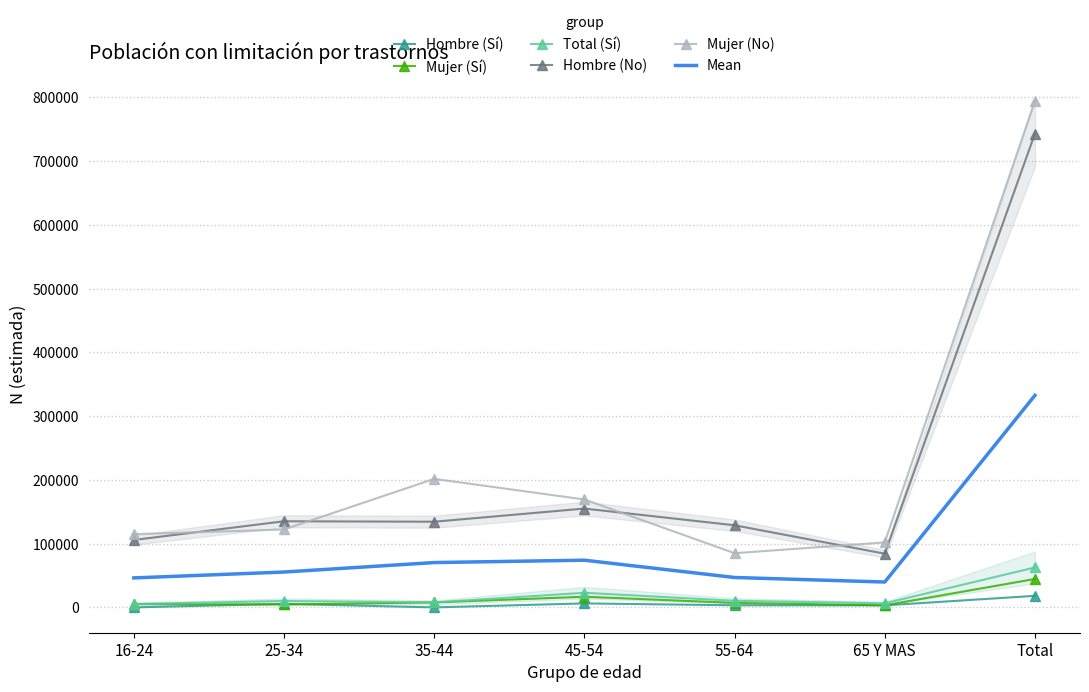

Between 45-54 and 65 Y MAS, which series saw the biggest shift?

Hombre (No)